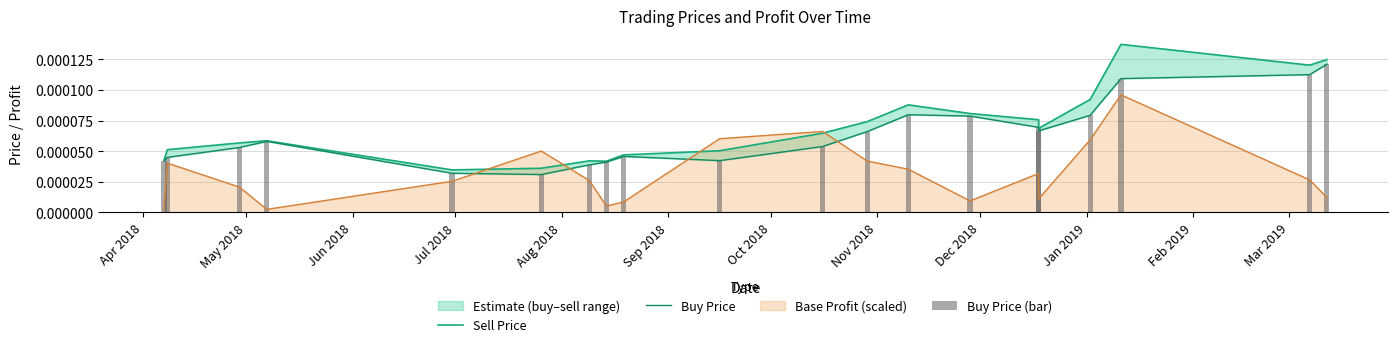

Where is Sell Price nearest to the value 0?

Aug 2018